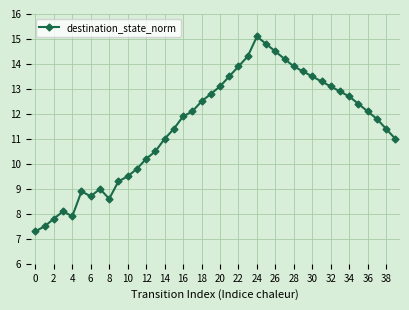

What is the greatest value displayed?

15.1